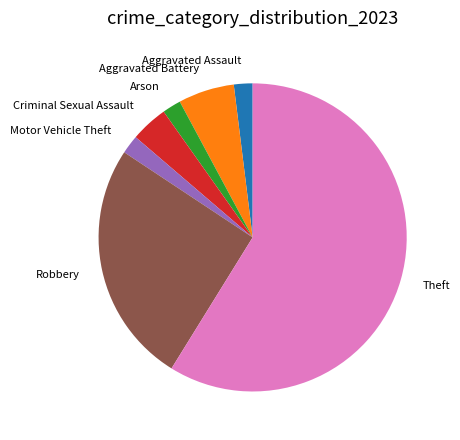

How many segments does this pie chart have?

7